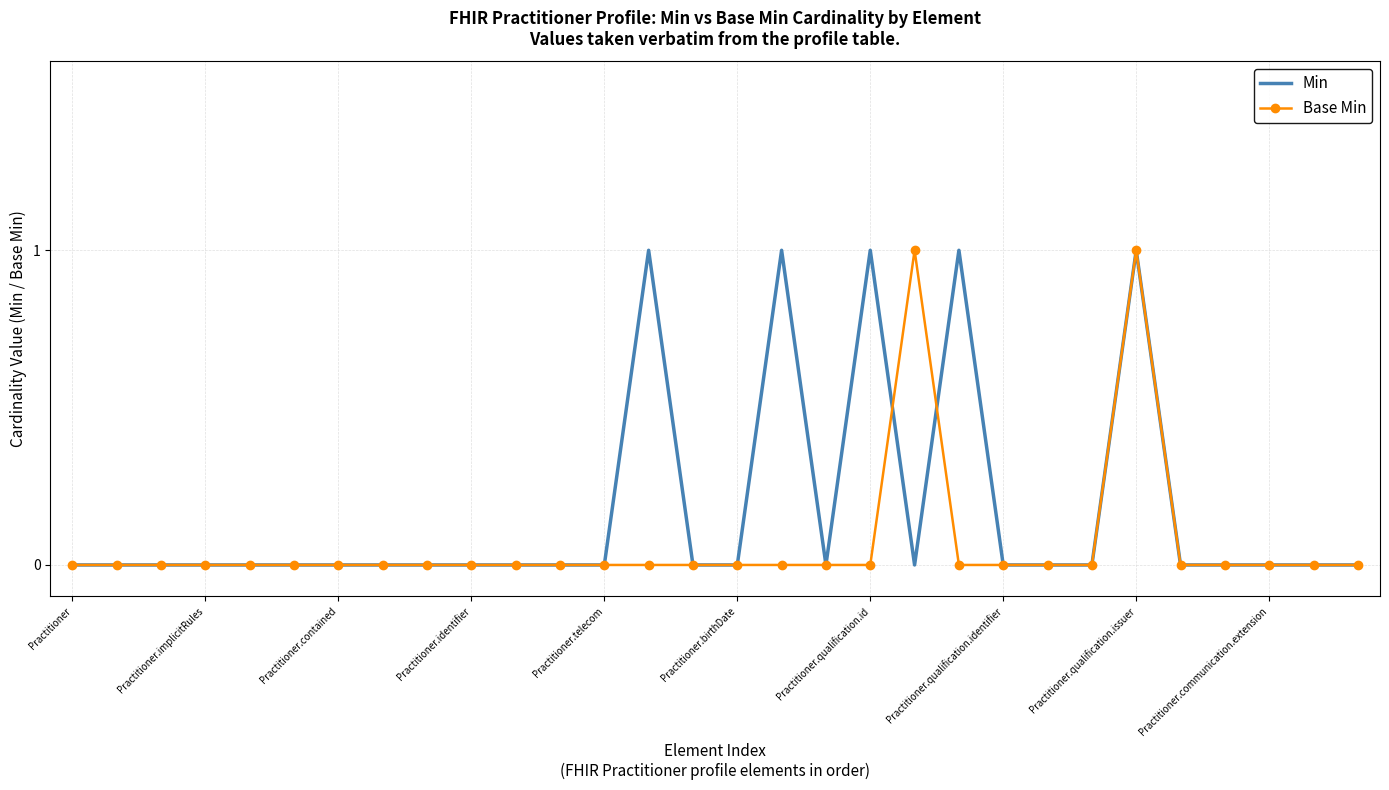

List the series in order of their overall mean, highest first.

Min, Base Min